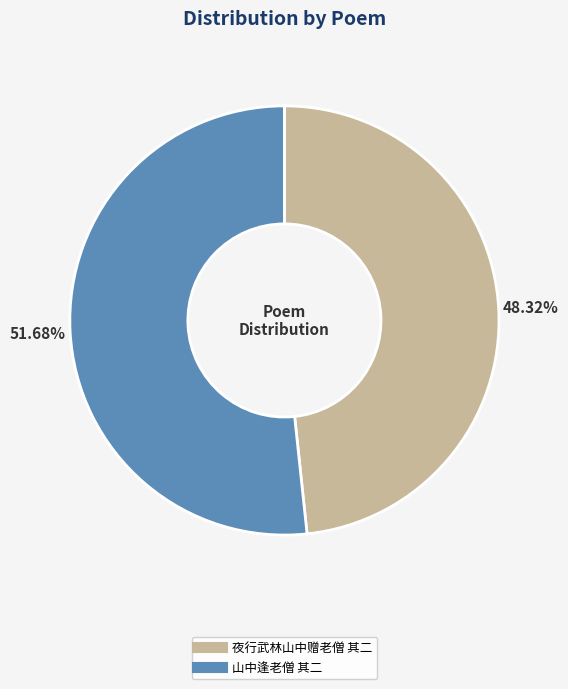

Is it true that 山中逢老僧 其二 is 65% of the pie?

False